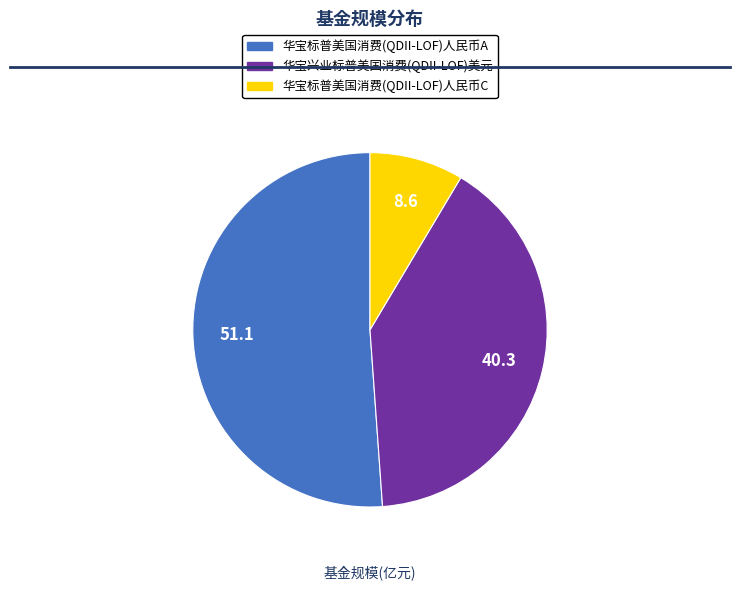

Which slice is the smallest?

华宝标普美国消费(QDII-LOF)人民币C